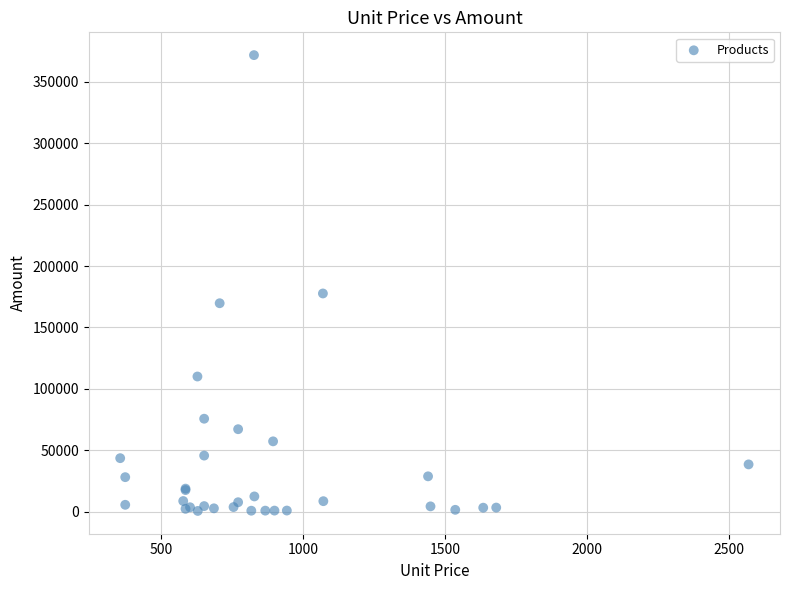

What Y value in the scatter plot is closest to 186179?

177680.0